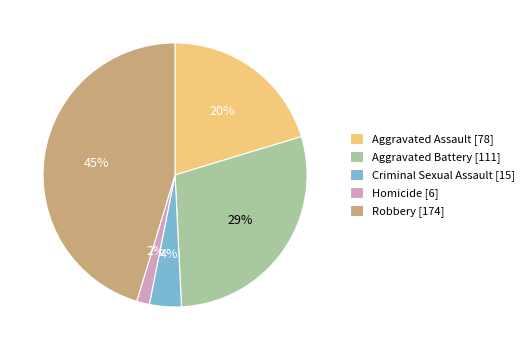

True or false: Criminal Sexual Assault accounts for 13% of the total.

False